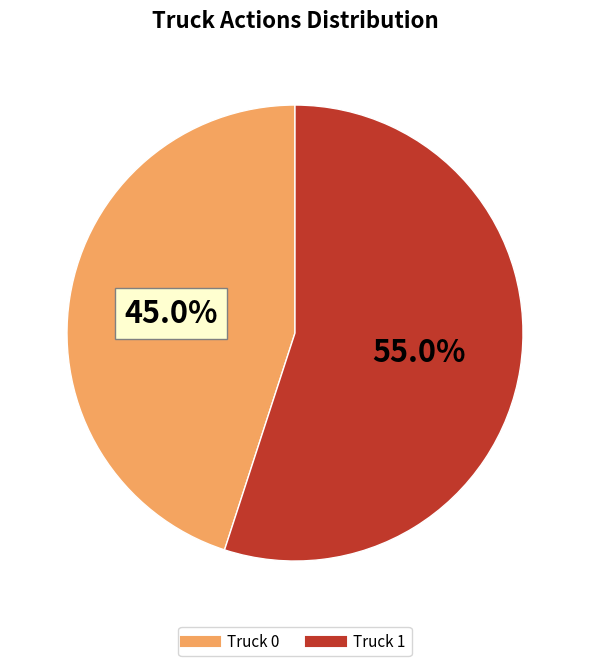

To the nearest percent, what percentage of the pie is Truck 0?

45%